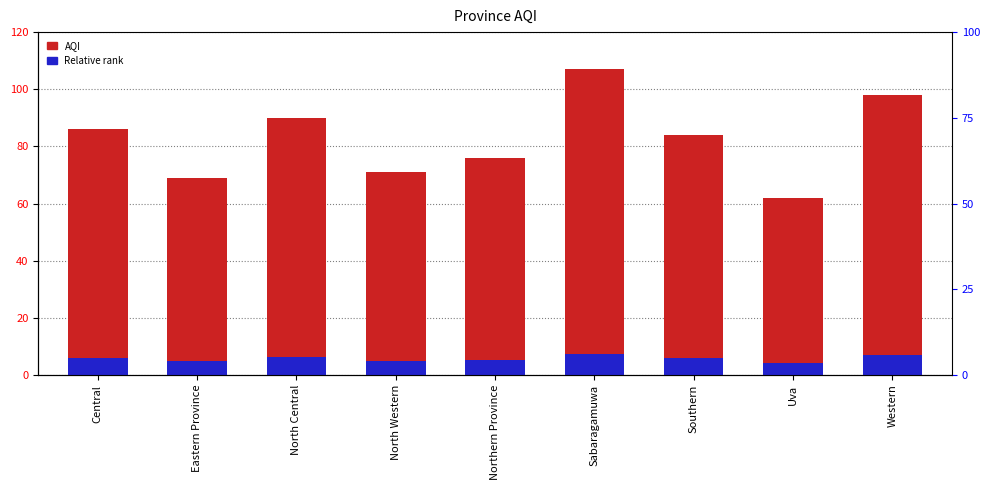

Which series has the largest total across all categories?

AQI